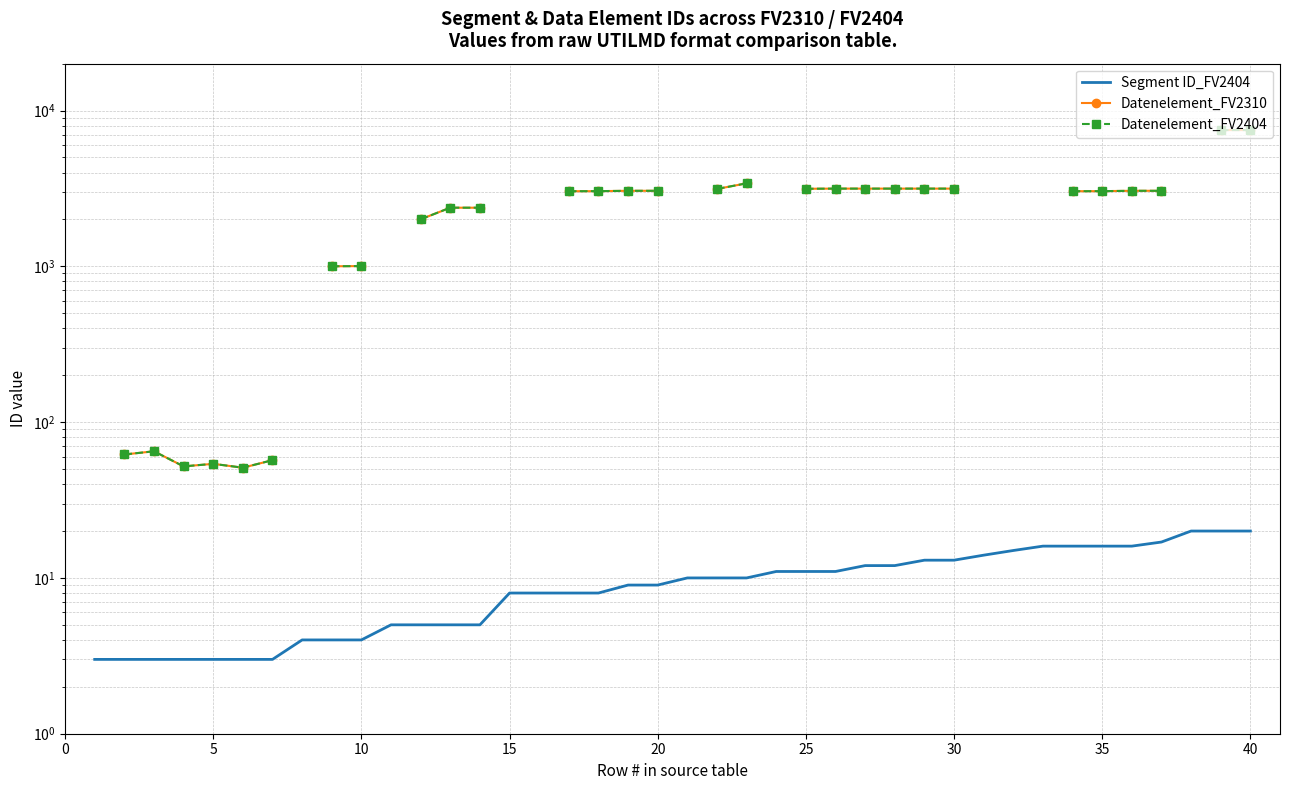

How many lines are shown in the chart?

3